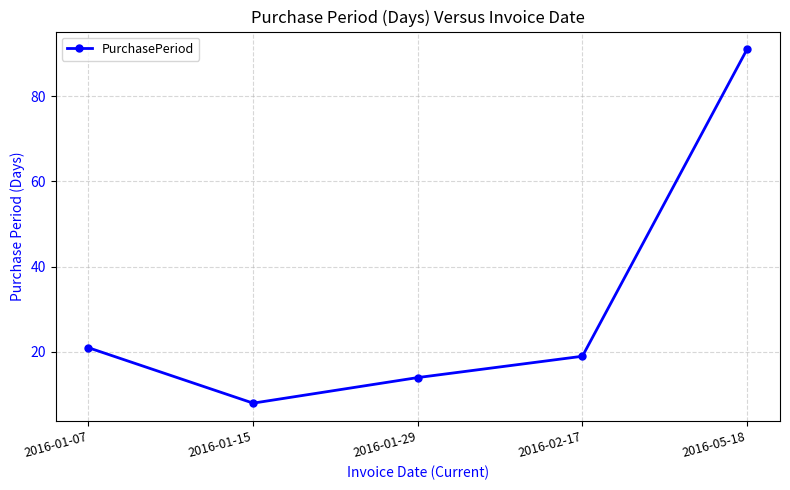

What is the change in value from 2016-01-07 to 2016-02-17?

-2